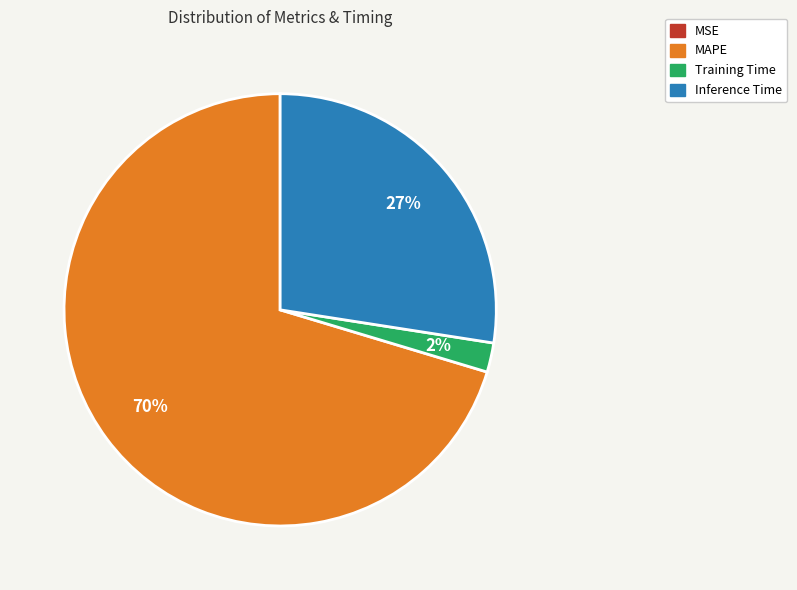

Does MAPE account for over 50% of the chart?

Yes